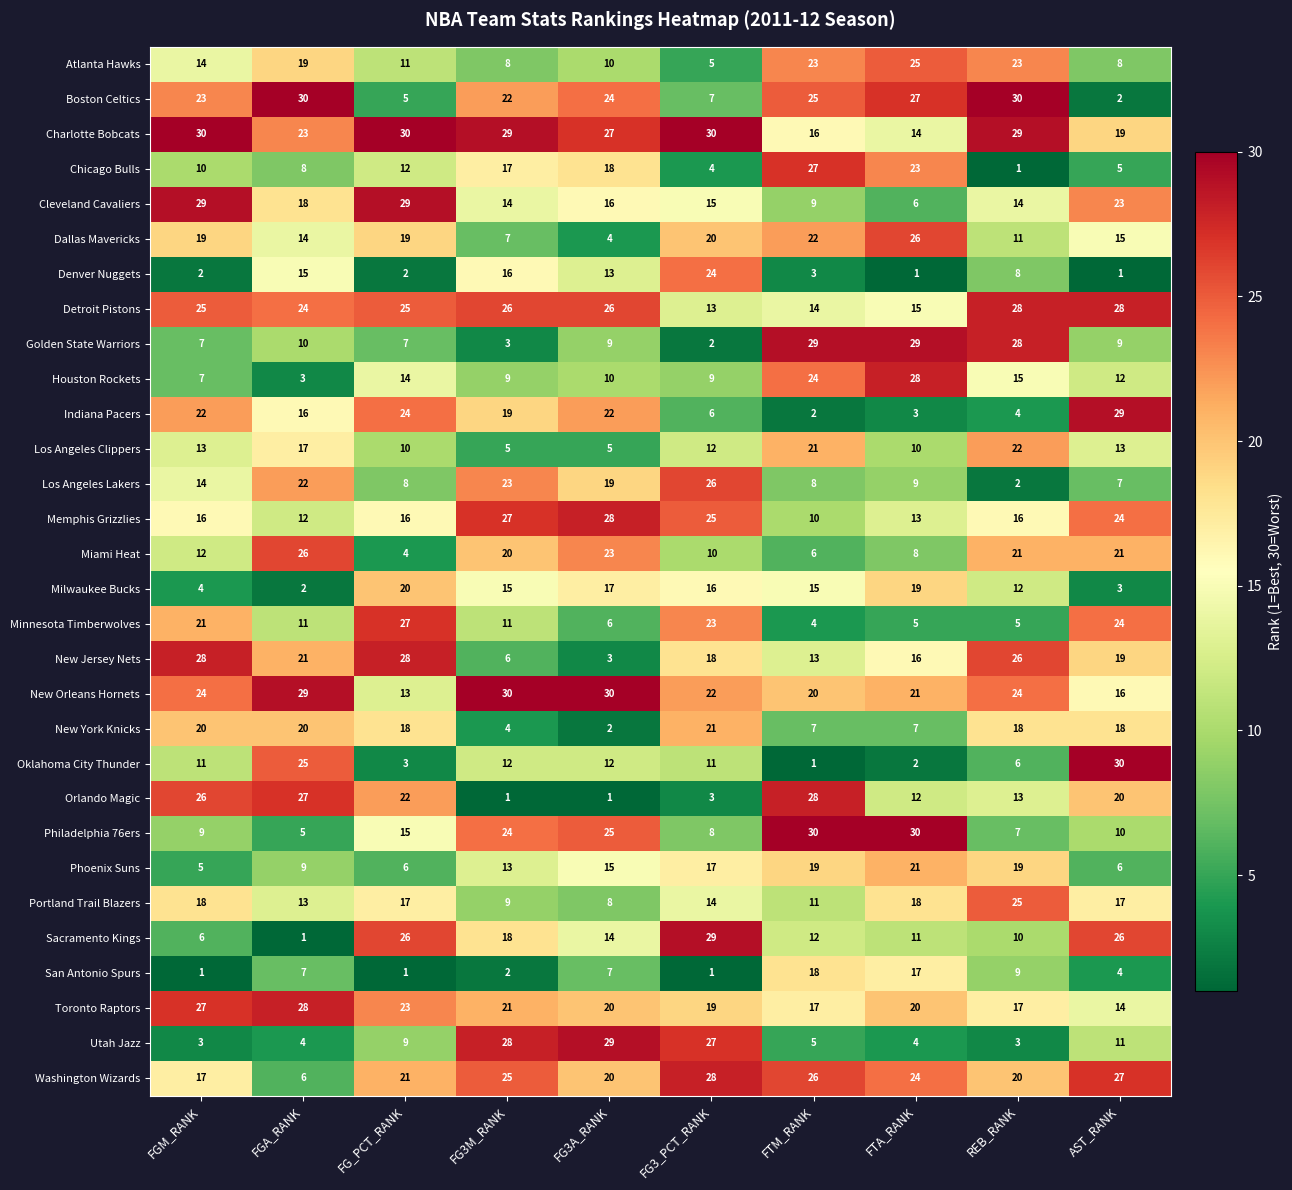

What is the sum of all Sacramento Kings values?

153